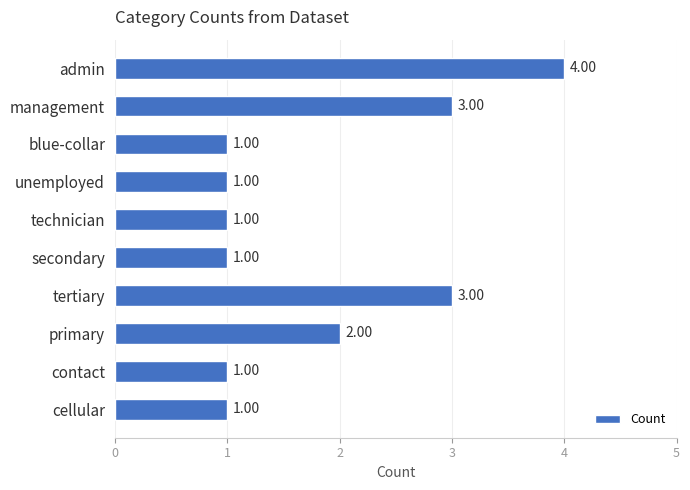

What is the difference between the maximum and second lowest values?

3